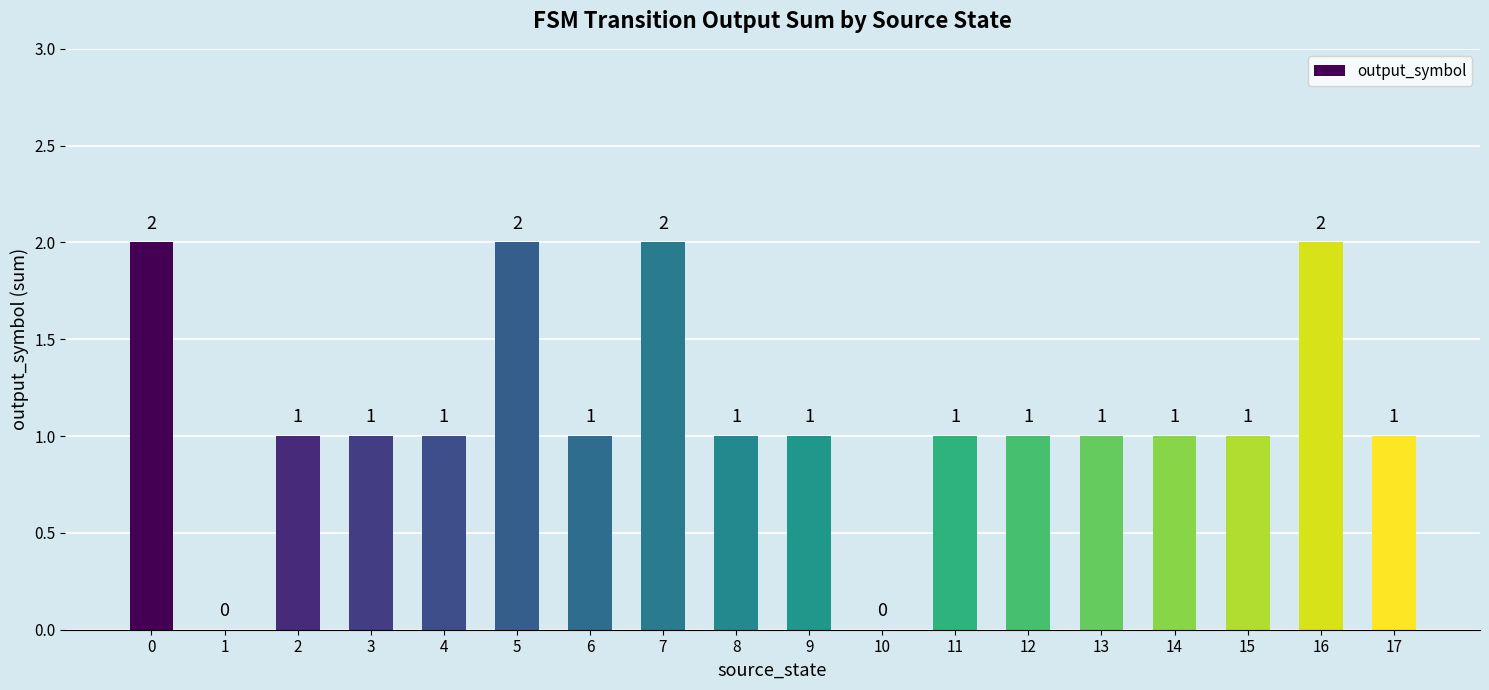

Reading left to right, what are all the values shown in this chart?

2	0	1	1	1	2	1	2	1	1	0	1	1	1	1	1	2	1